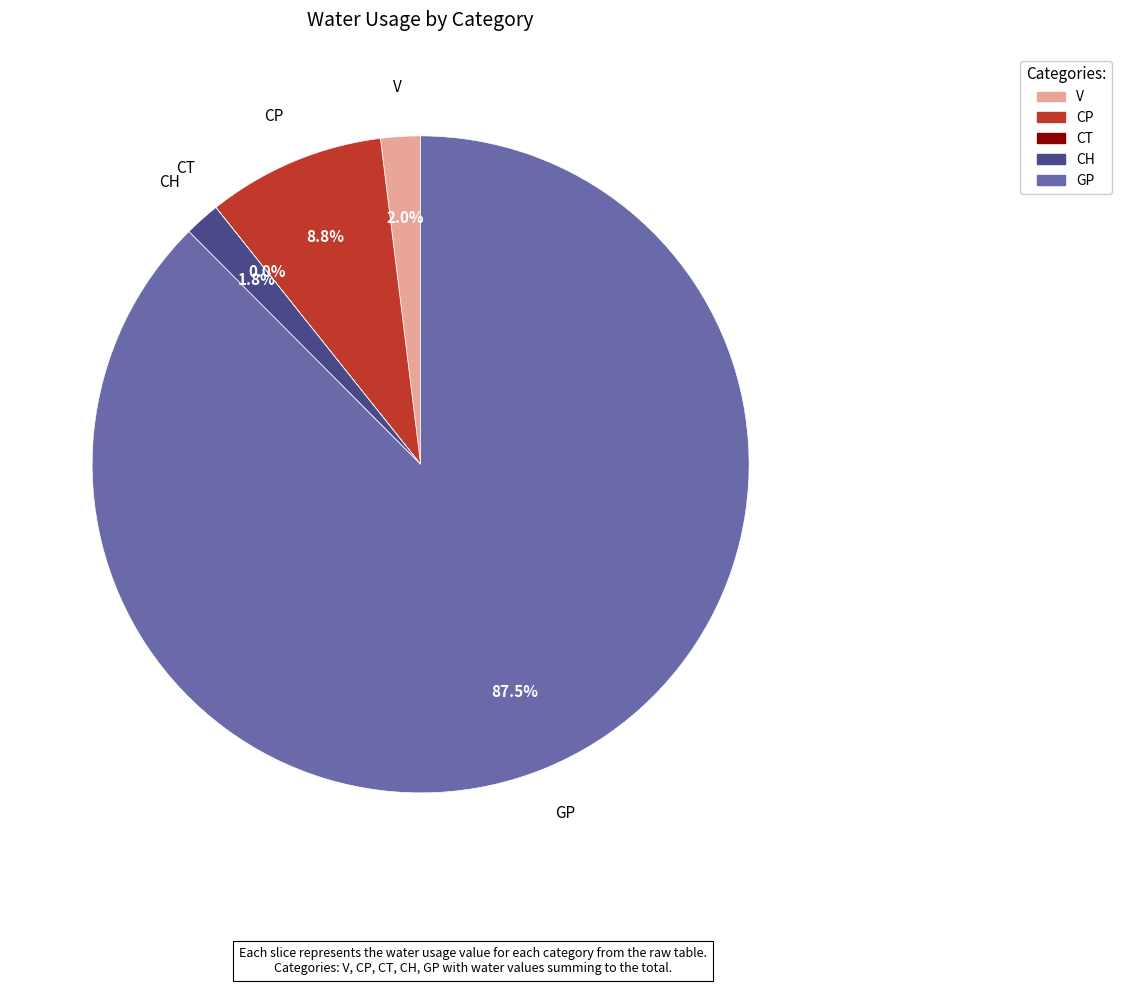

What is the majority slice?

GP